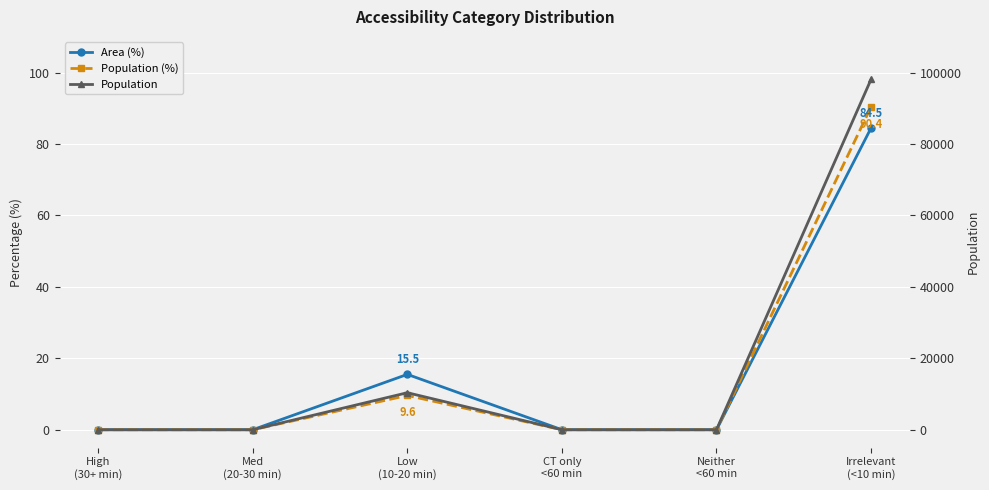

What is the sum of all Population values?

108490.0